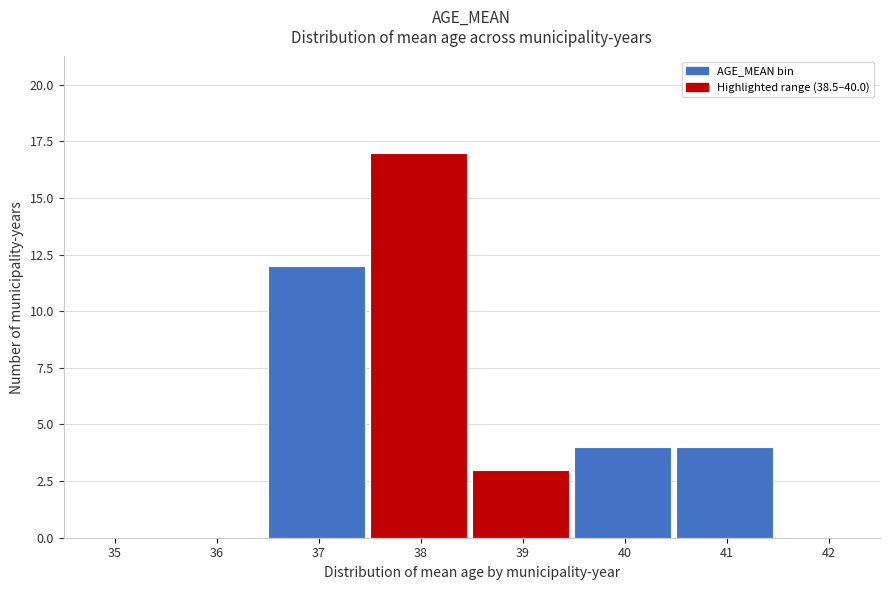

Reading left to right, transcribe all the data shown in this chart.

35=0	36=0	37=12	38=17	39=3	40=4	41=4	42=0